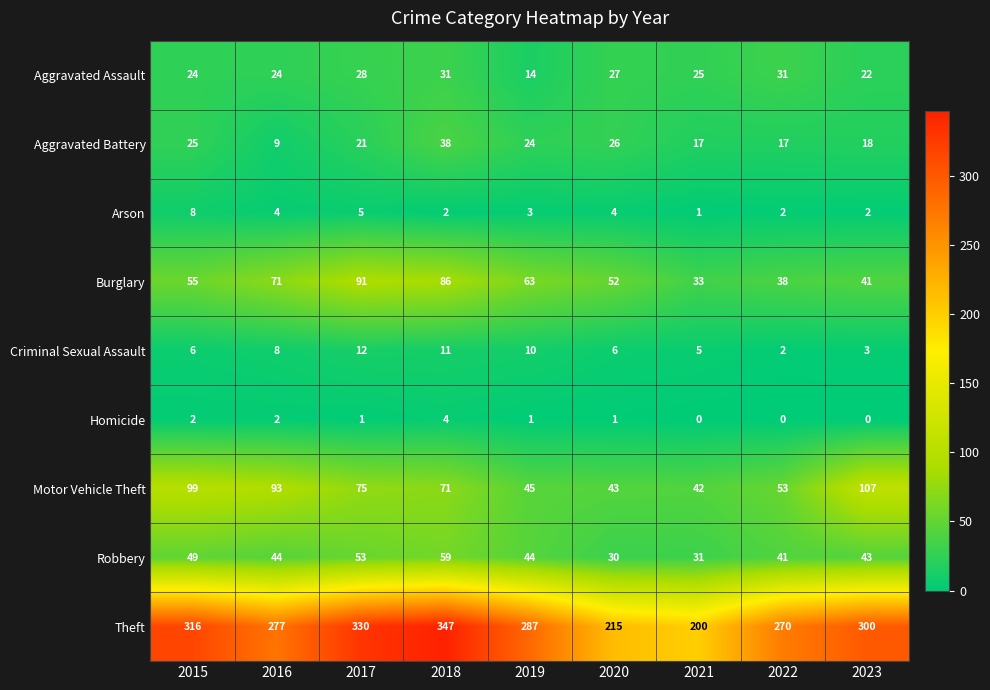

Which series has the largest total across all categories?

Theft